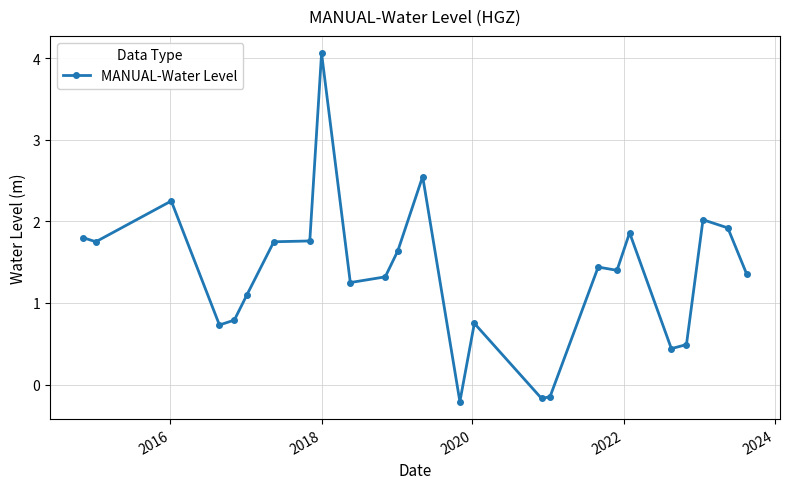

What is the sum of all values?

33.9